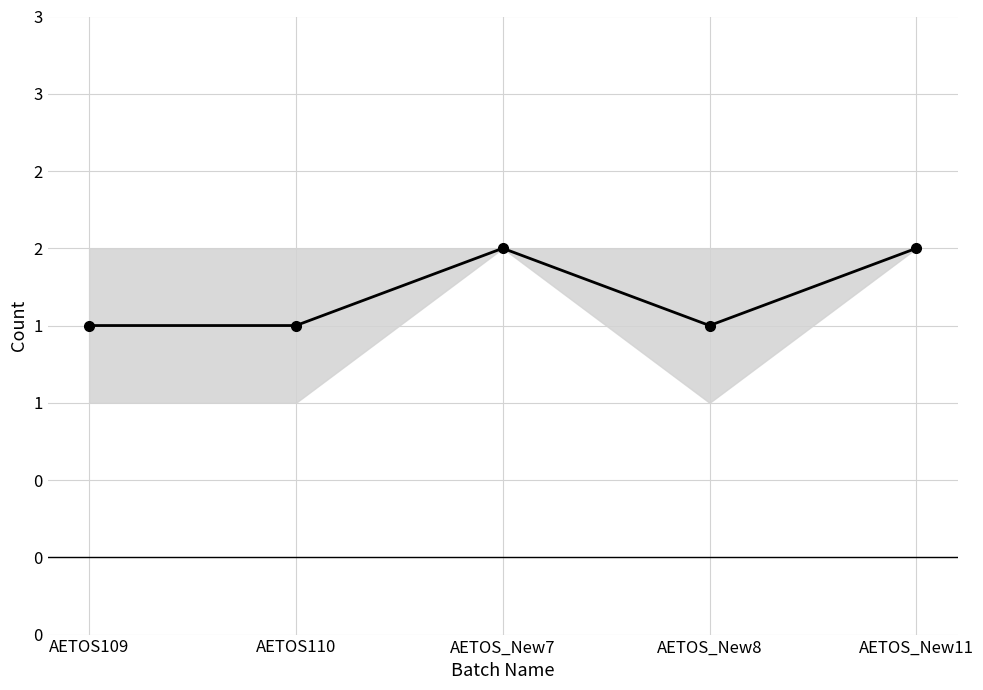

What is the average value?

1.7